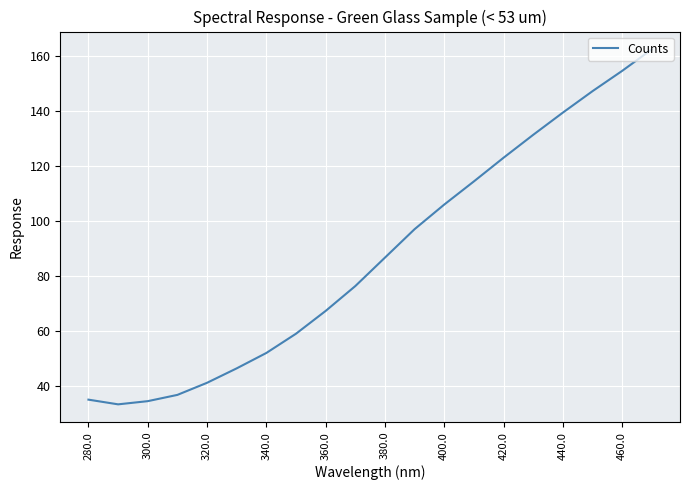

What is the sum of all values?

1741.8